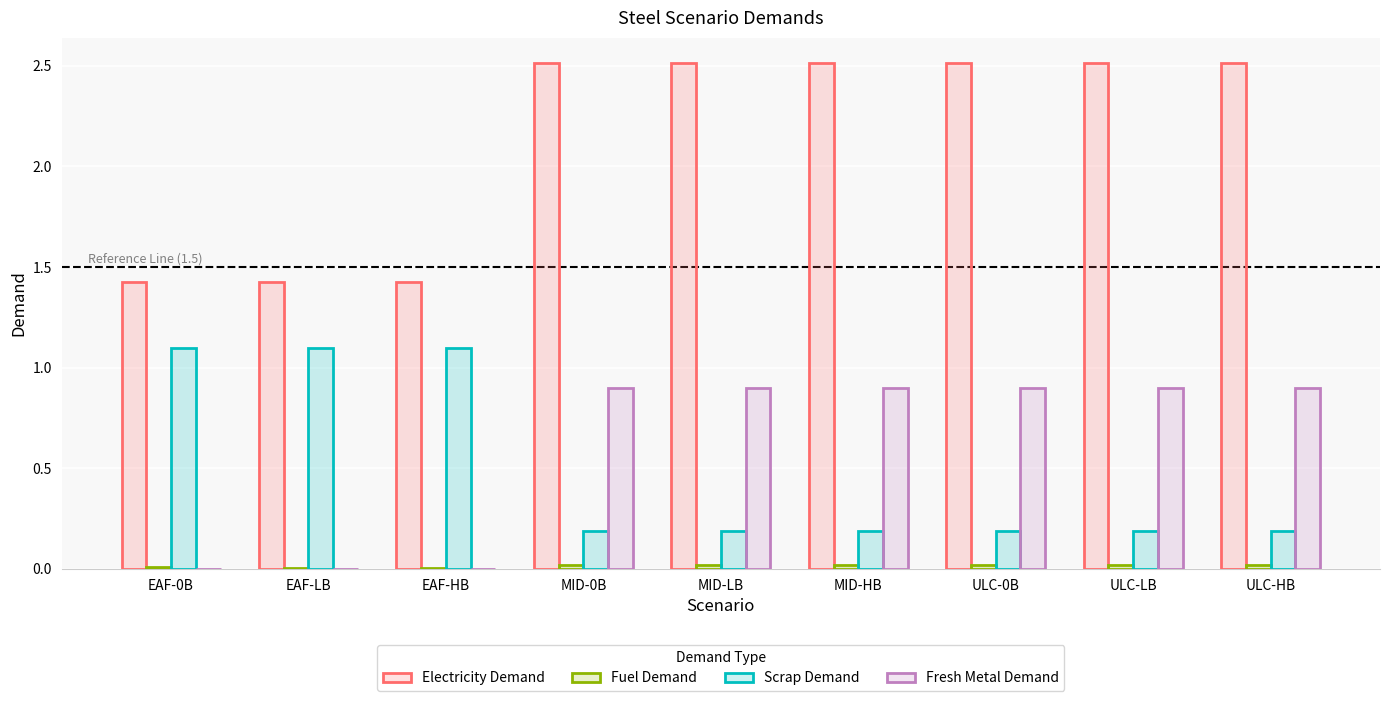

How many series are shown in this chart?

4